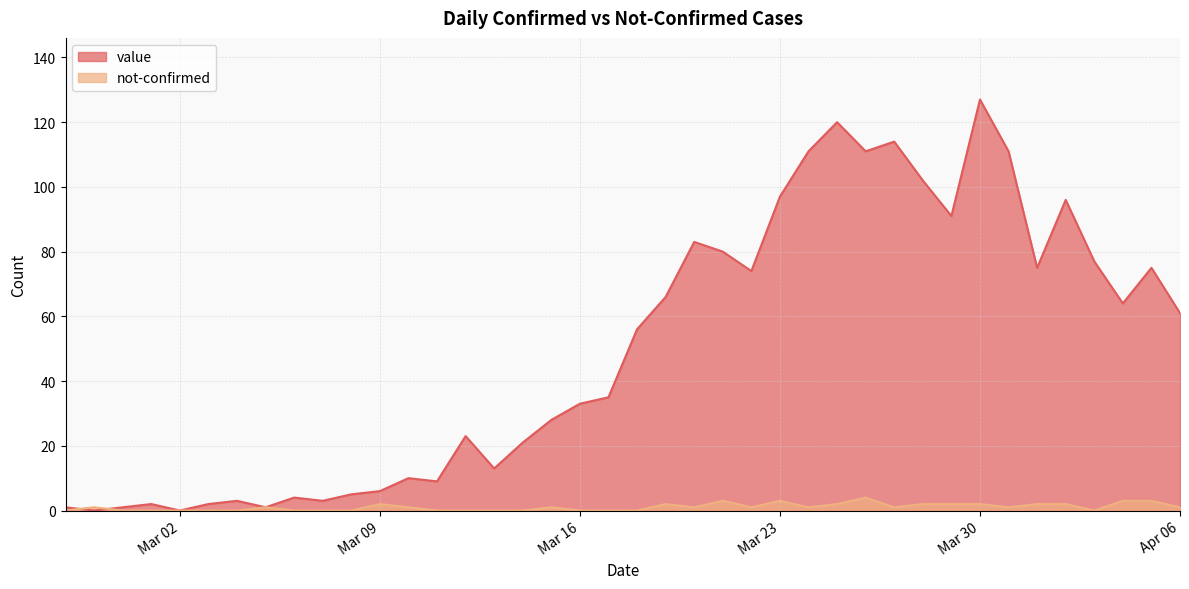

Is the value of value at 2020-04-05 greater than the value of not-confirmed at 2020-03-06?

Yes